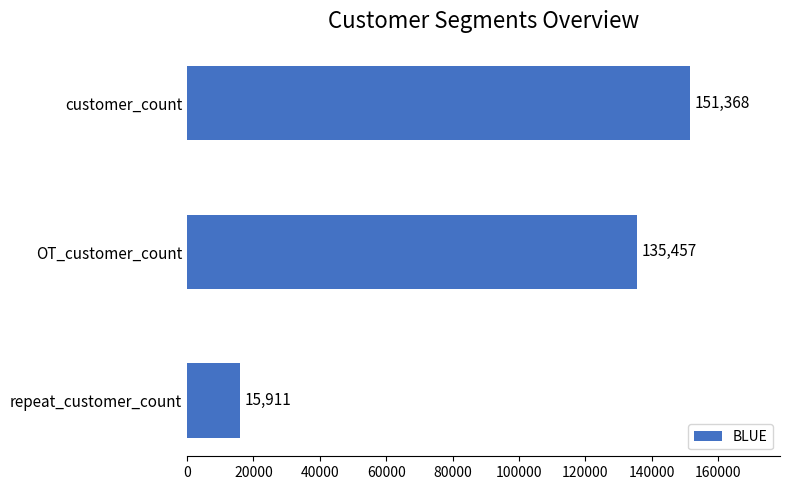

Reading bottom to top, list all the values displayed in this chart.

15911	135457	151368